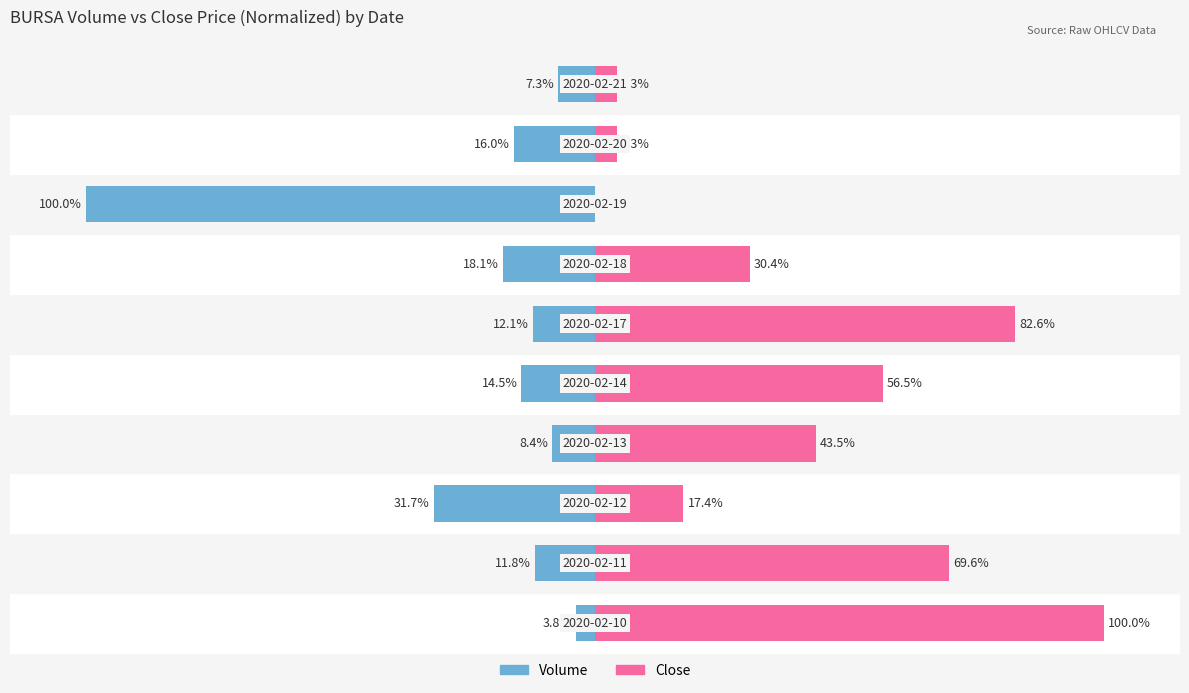

True or false: Volume (norm) has a value of -14.0 at 0.

False